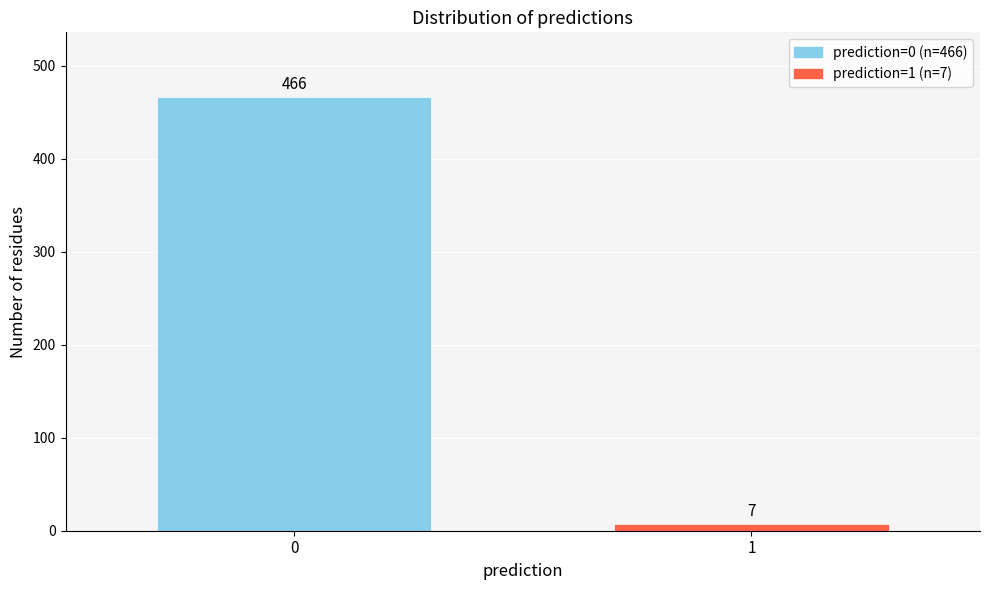

Reading left to right, list all the values displayed in this chart.

0=466	1=7